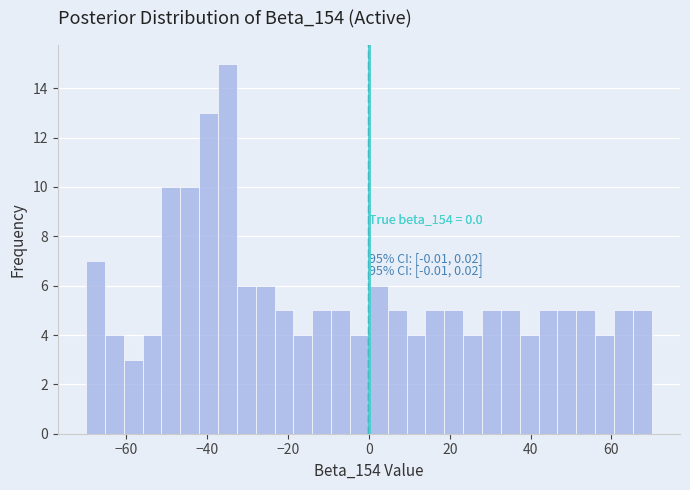

Around what value on the x-axis is the tallest bar? Give the approximate position of its centre, as read against the axis.

-34